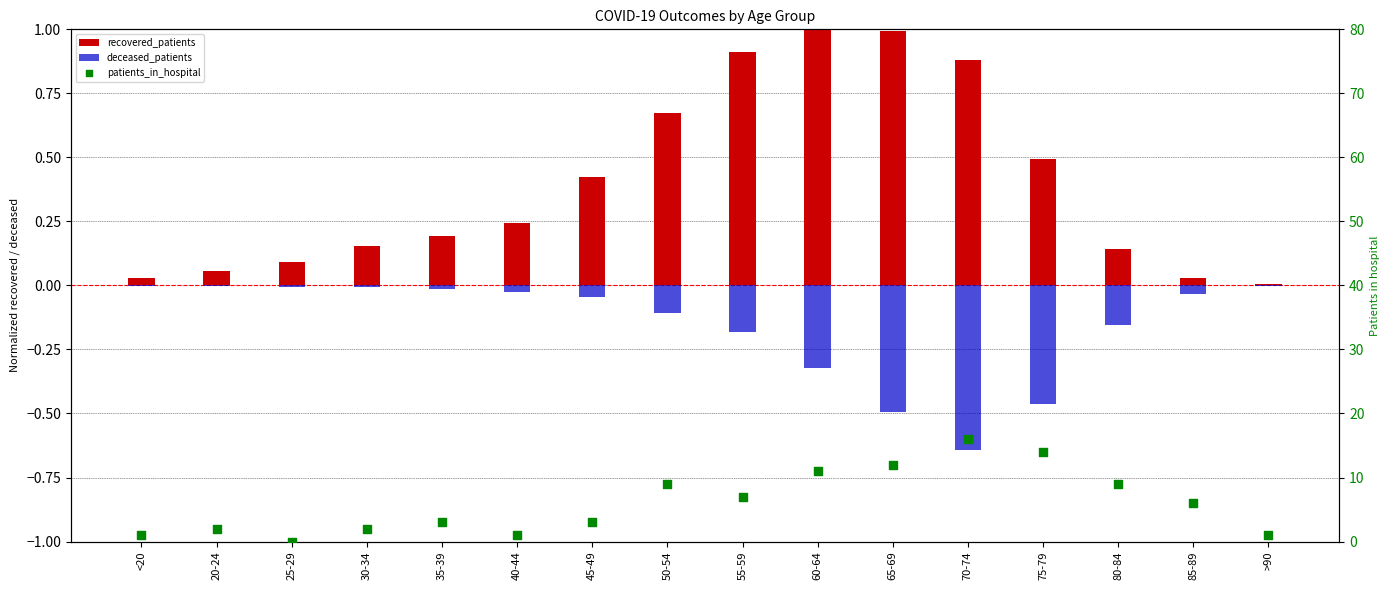

Which series reaches the minimum Y coordinate?

deceased_patients